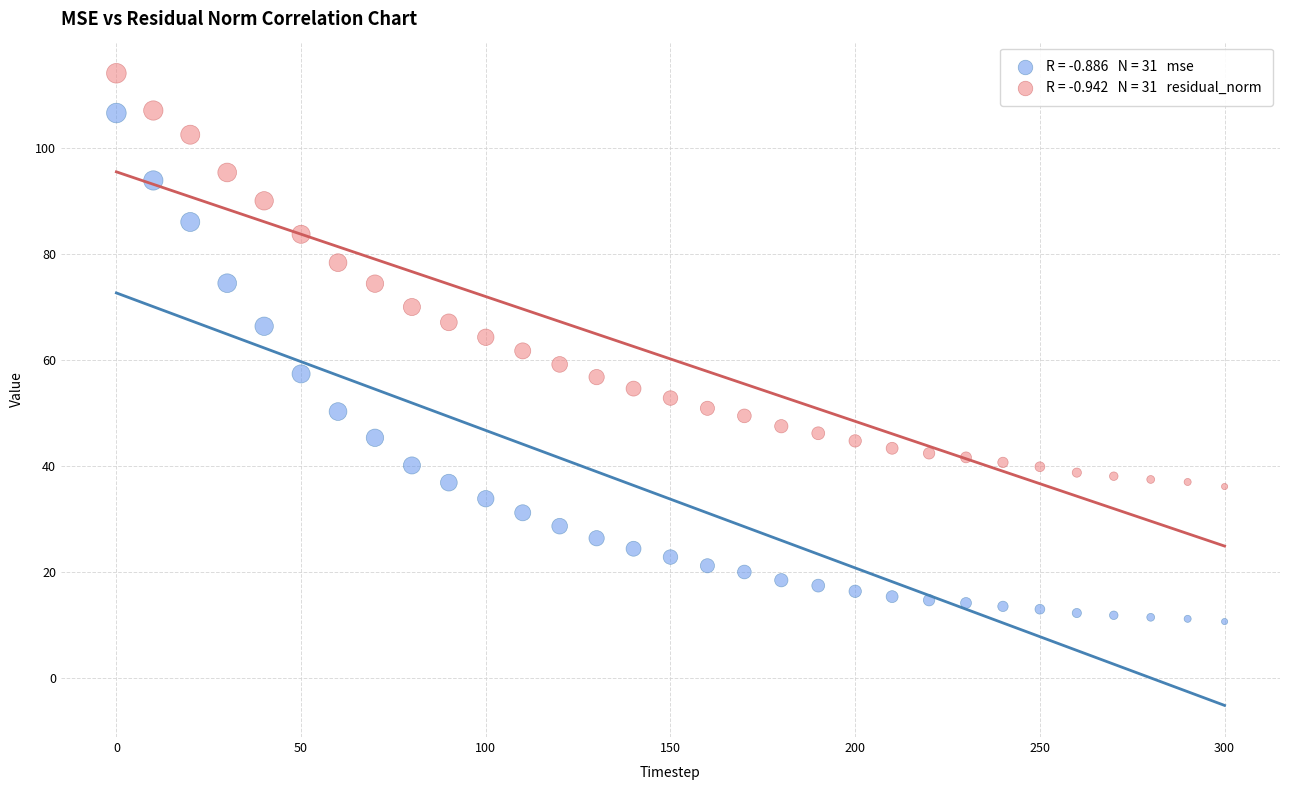

Across all data points, what is the range of Y values (max minus min)?

103.3